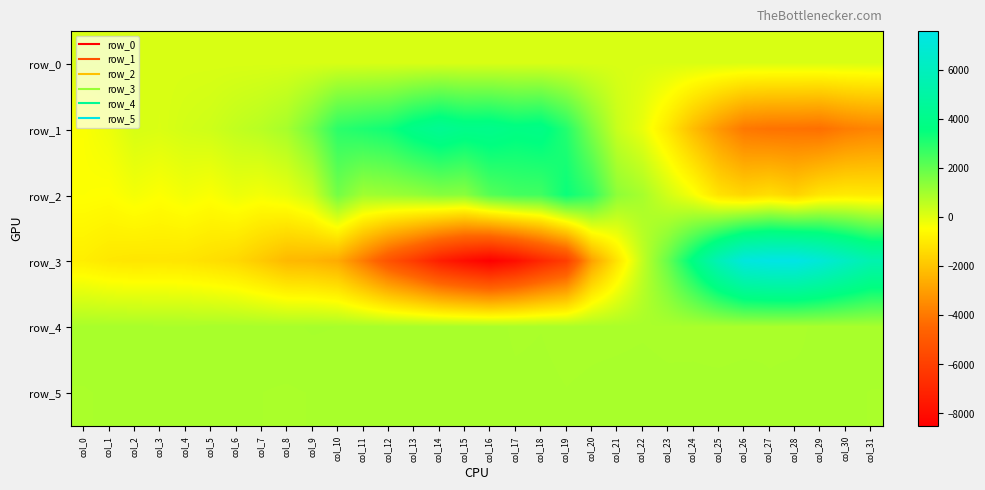

Rank the categories by row_5 value from highest to lowest.

col_4, col_22, col_5, col_21, col_26, col_3, col_16, col_18, col_23, col_17, col_25, col_13, col_20, col_24, col_28, col_2, col_10, col_11, col_12, col_30, col_1, col_6, col_15, col_27, col_29, col_9, col_19, col_7, col_14, col_31, col_0, col_8